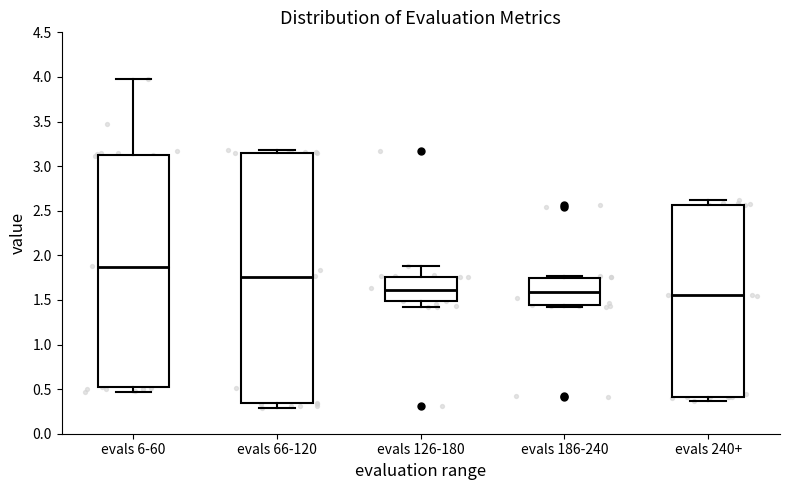

Which box is the tallest, from its lower edge to its upper edge?

evals 66-120